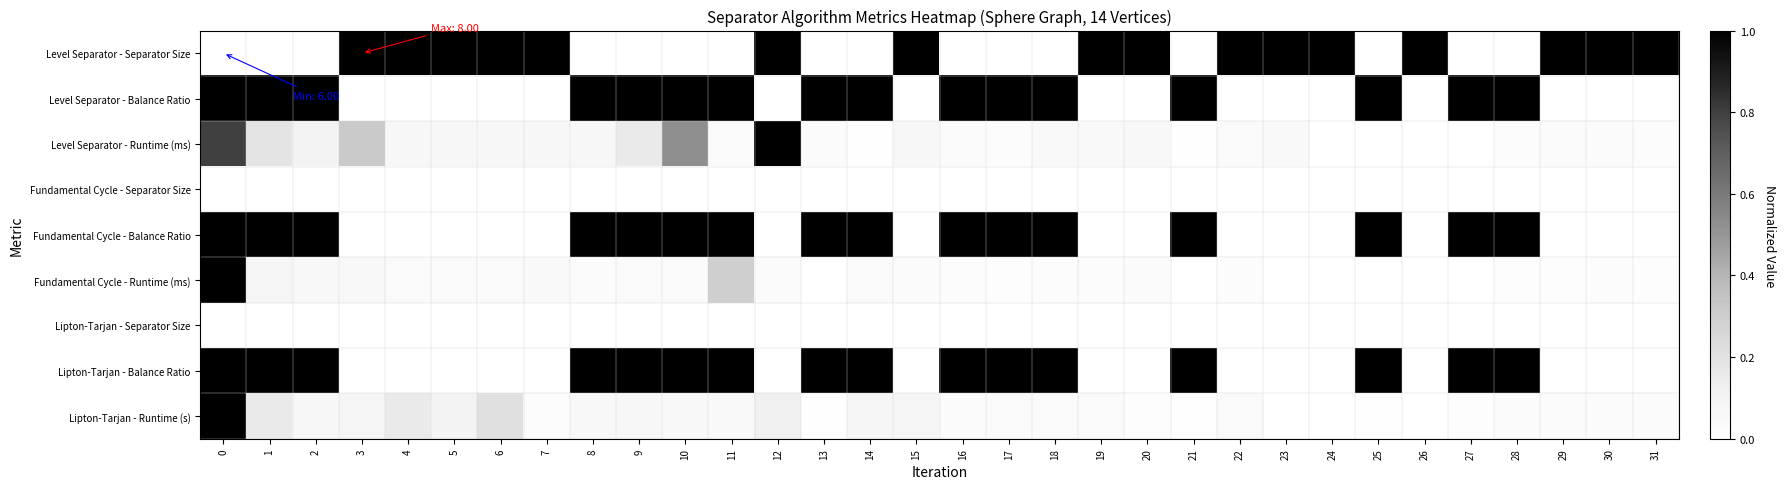

Which series has the largest range (max minus min)?

Level Separator - Separator Size